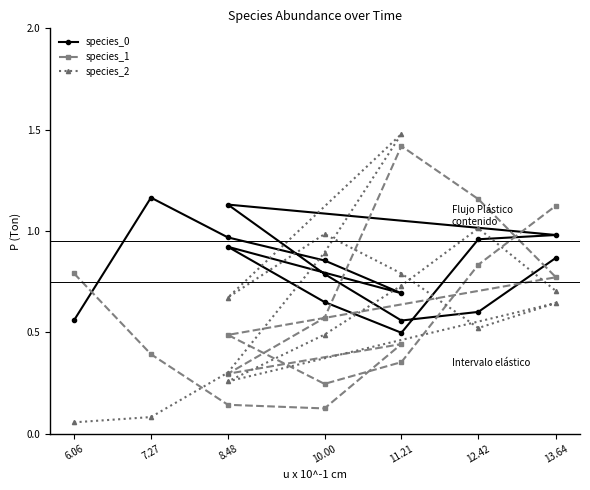

What is the difference between the highest and lowest values at 10.00?

0.8